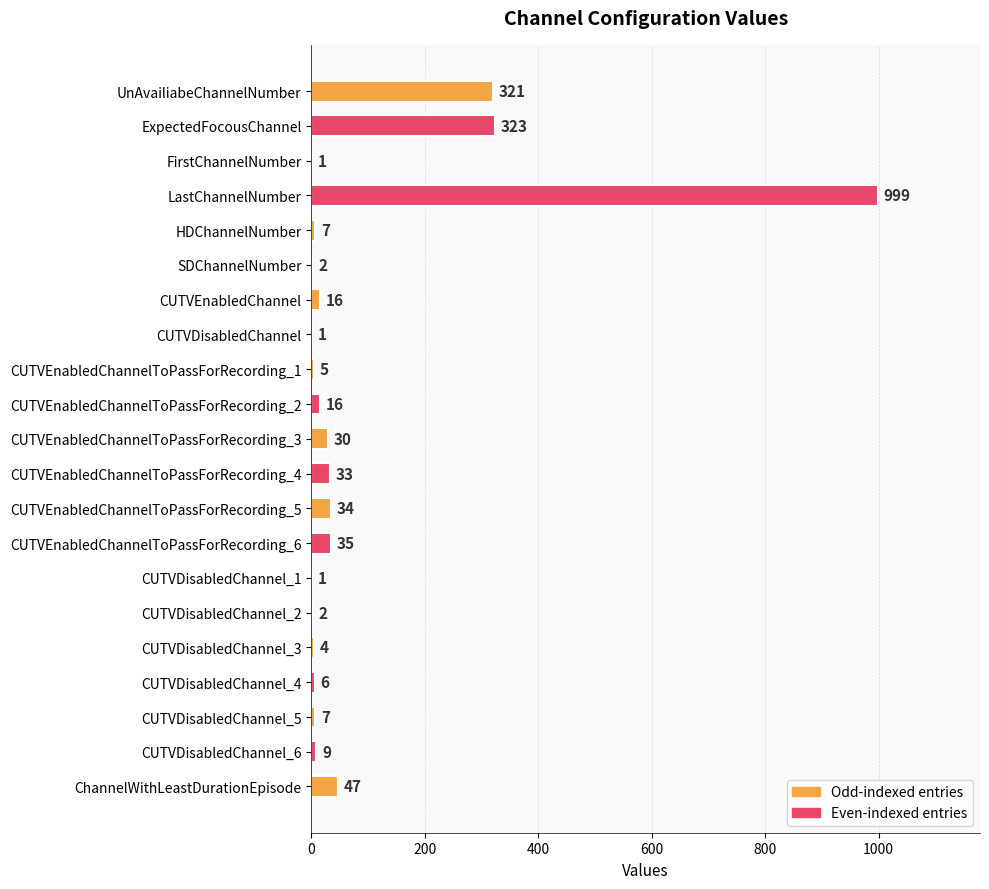

Count the number of data series in this chart.

1